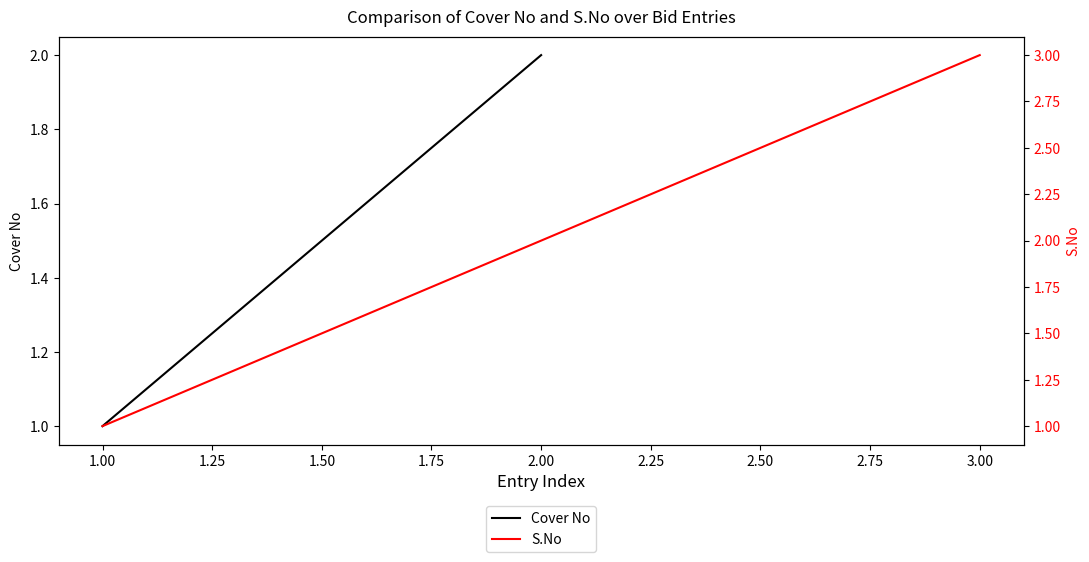

Read the value at 1.00.

1